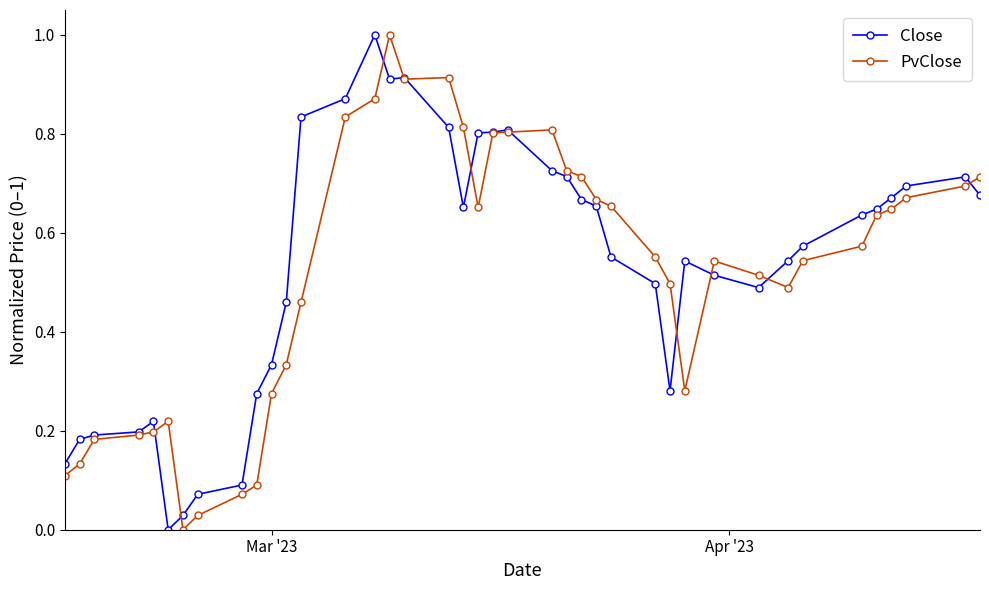

How many values in the Close series exceed 0?

39